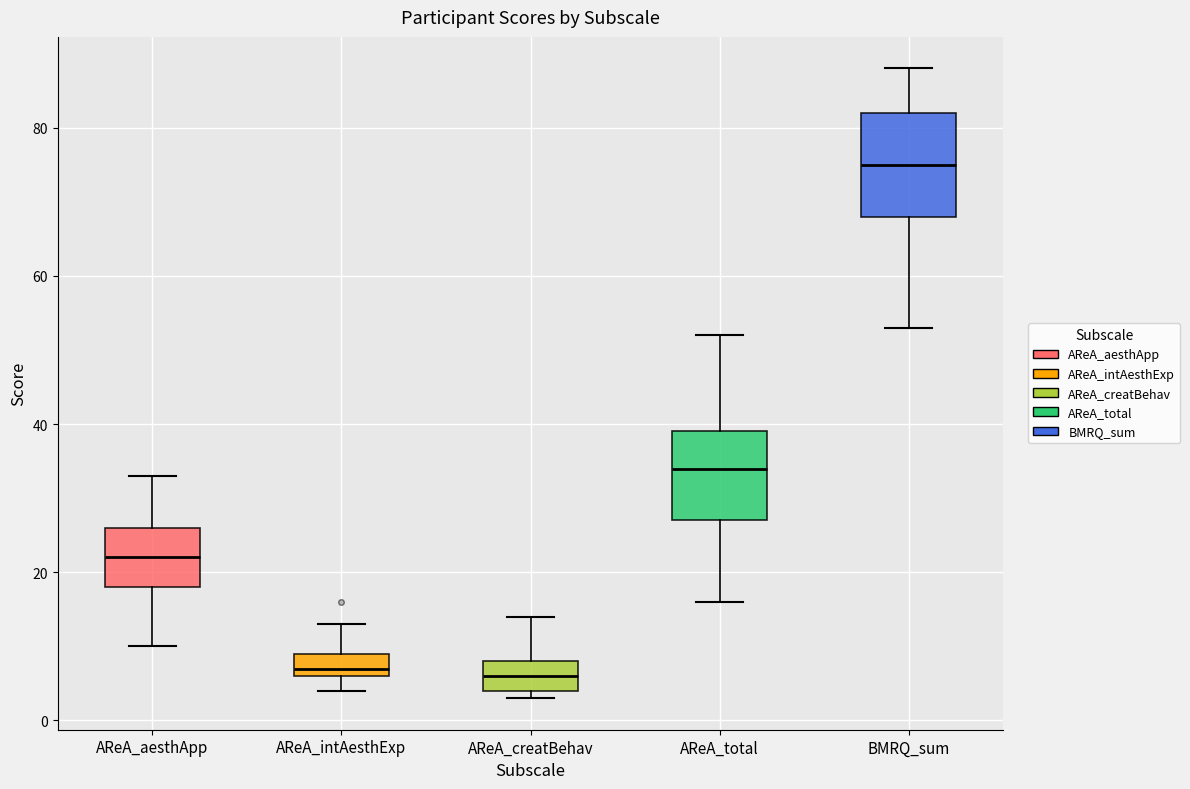

Reading left to right, read every box against the y-axis: the position of its median line, the range the box covers, and the ends of its whiskers. The values are not printed on the chart, so give them approximately, as read against the axis.

AReA_aesthApp: median 22, box 18 to 26, whiskers 10 to 34
AReA_intAesthExp: median 8, box 6 to 10, whiskers 4 to 14
AReA_creatBehav: median 6, box 4 to 8, whiskers 4 (just below the box's lower edge) to 14
AReA_total: median 34, box 28 to 40, whiskers 16 to 52
BMRQ_sum: median 76, box 68 to 82, whiskers 54 to 88